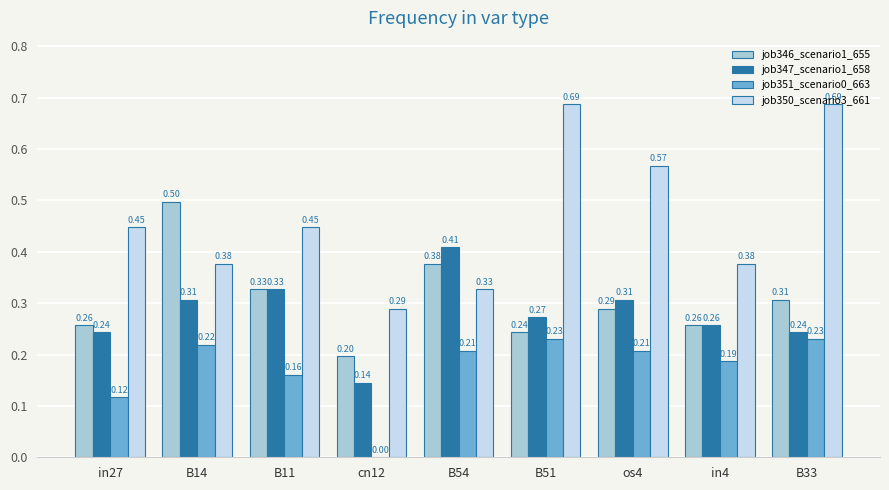

At which category is the sum across all series the highest?

B33